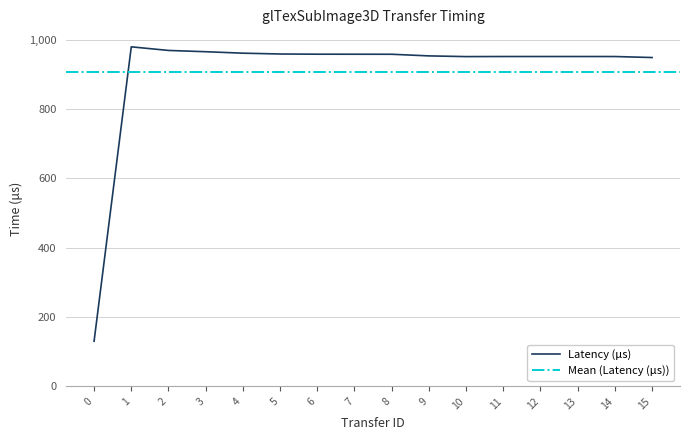

What is the maximum value for Latency (μs)?

979.5